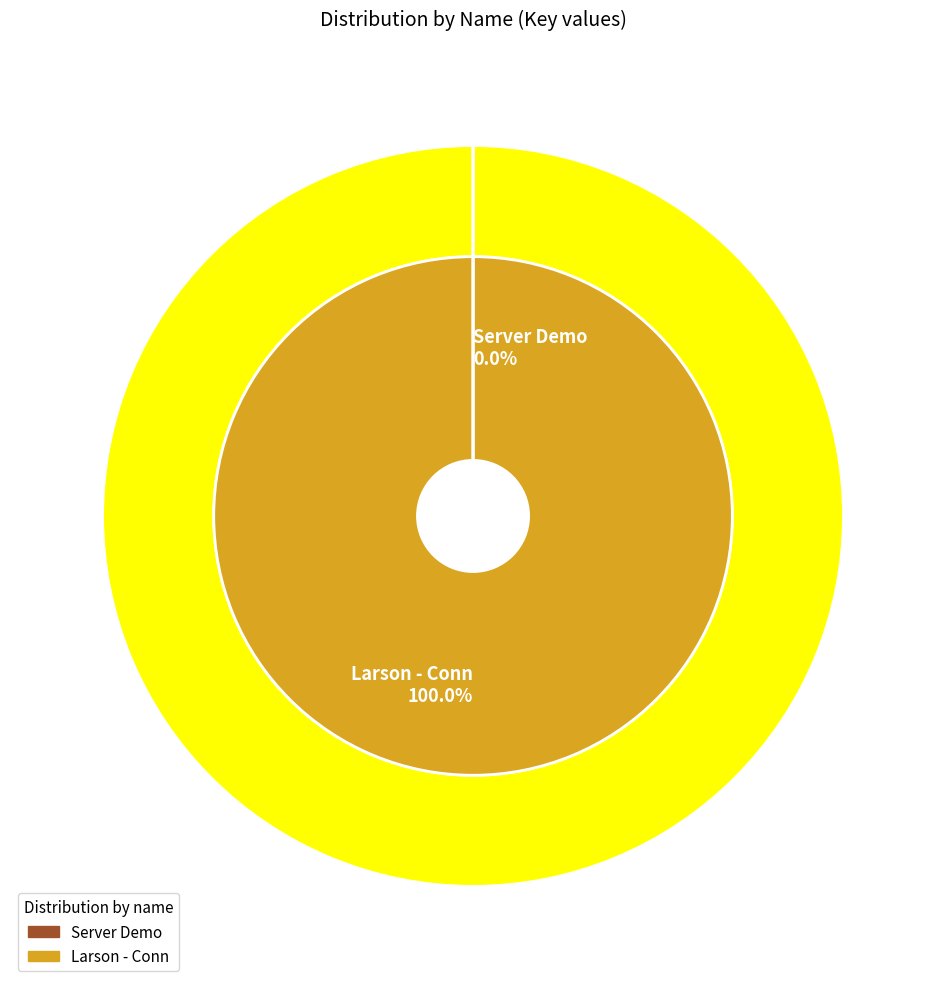

Is the sum of Larson - Conn and Server Demo greater than half?

Yes